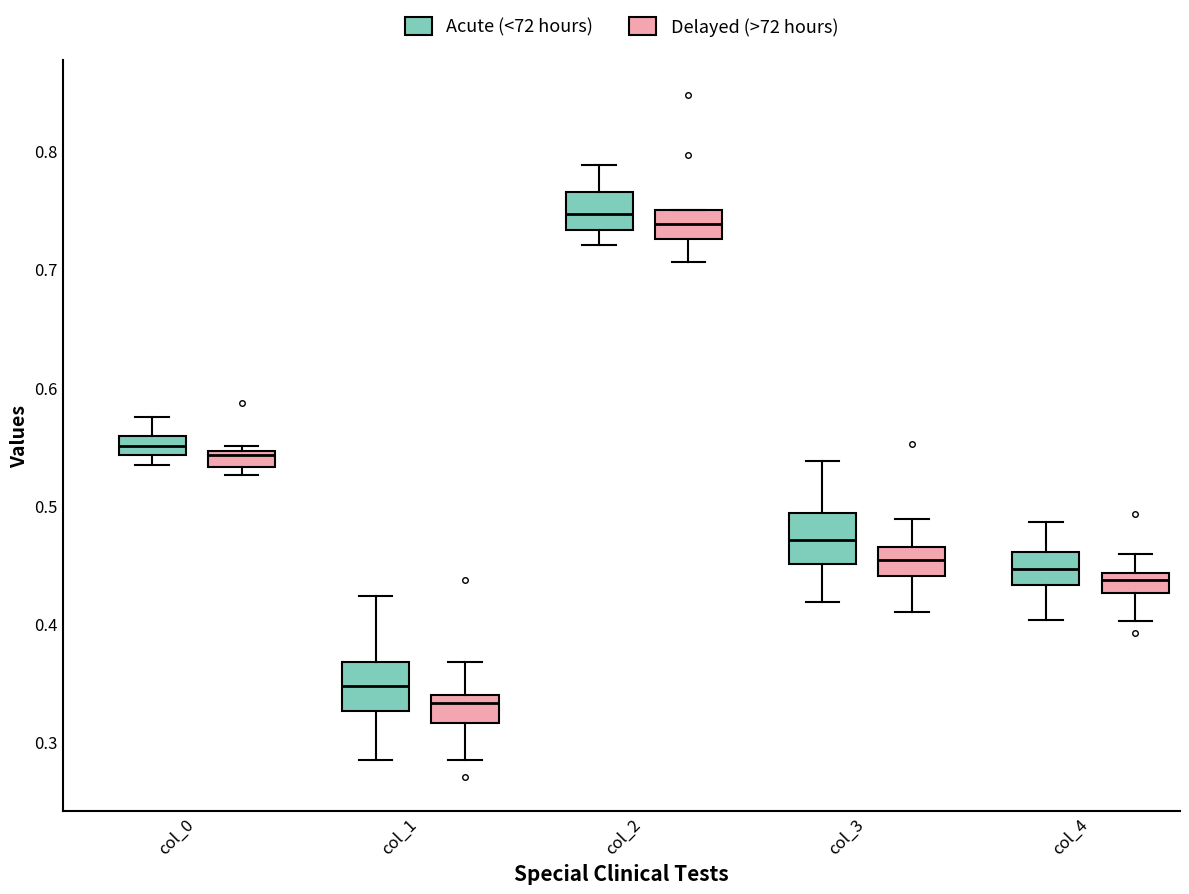

Which box's median line is the lowest?

col_1 (Delayed (>72 hours))